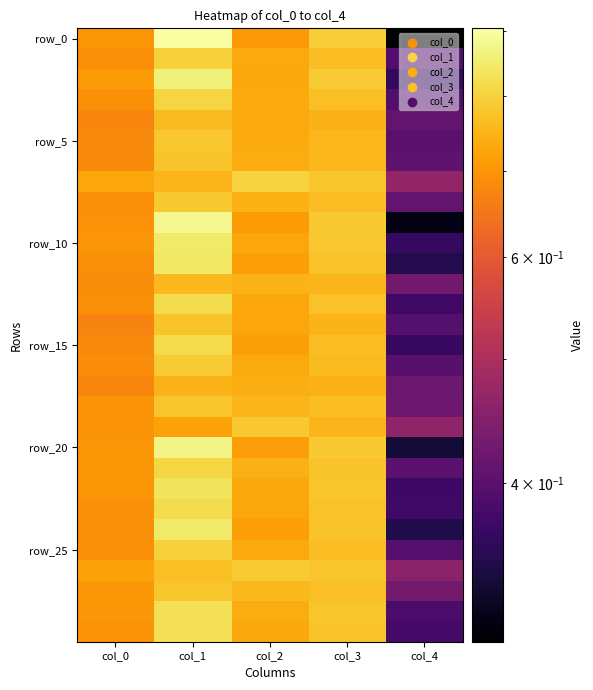

What is the total value across all series at col_1?

24.2